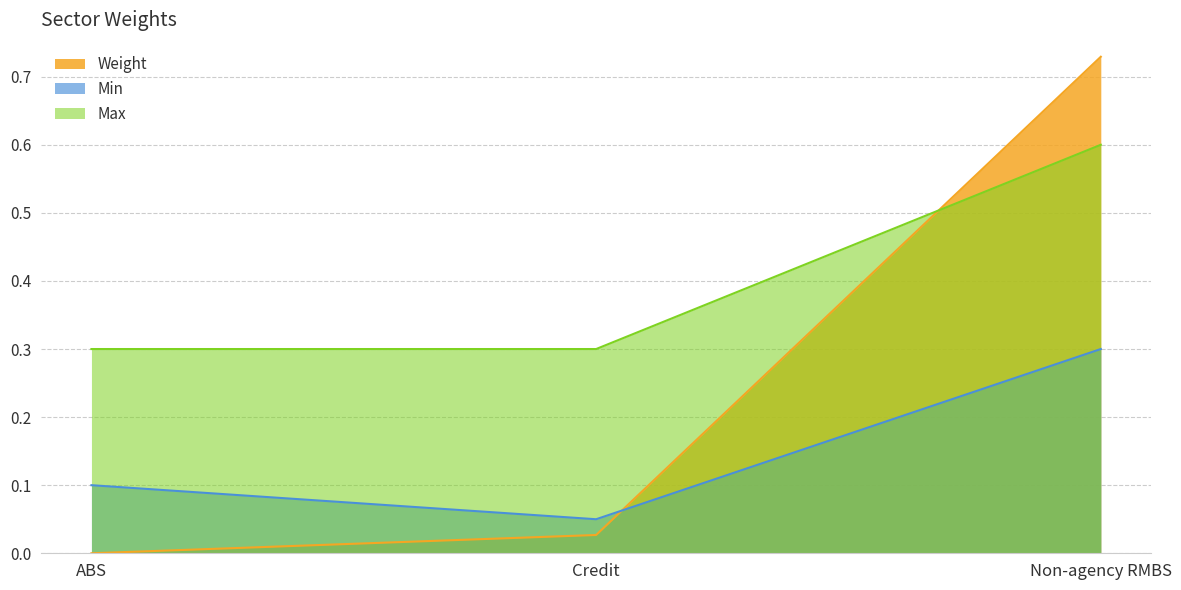

Which series has the largest range (max minus min)?

Weight